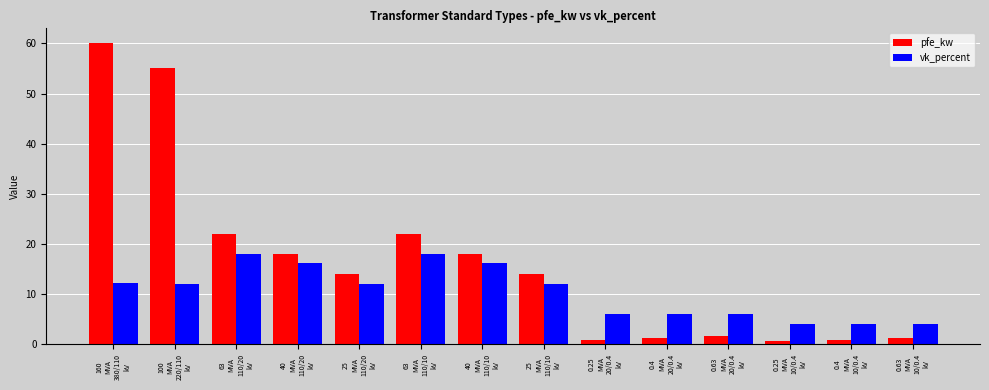

List the series in order of their peak value, lowest first.

vk_percent, pfe_kw